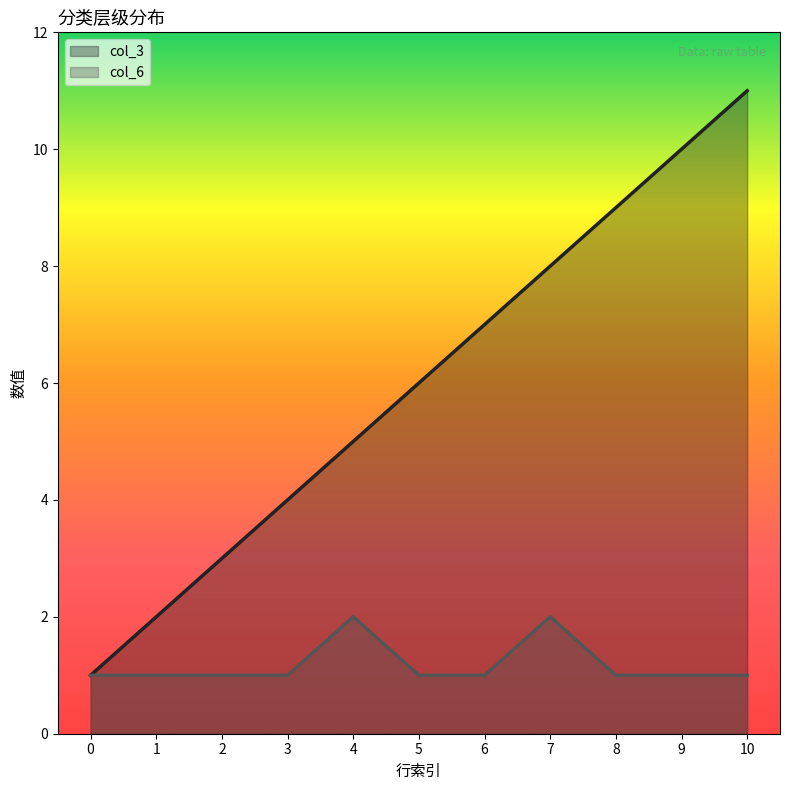

Rank the series at 4 from highest to lowest value.

col_3, col_6